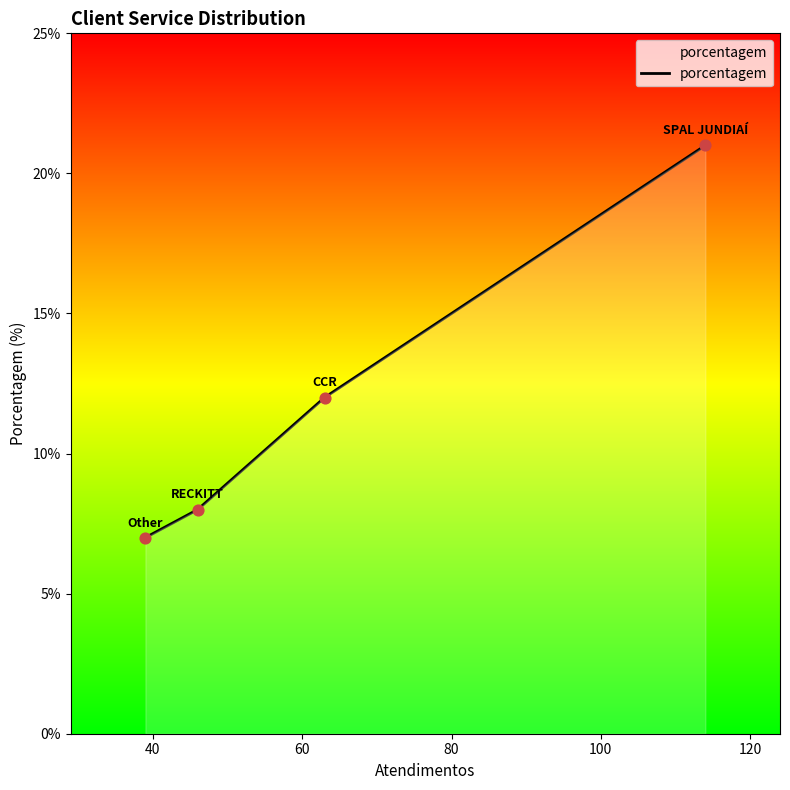

What is the sum of all values?

48